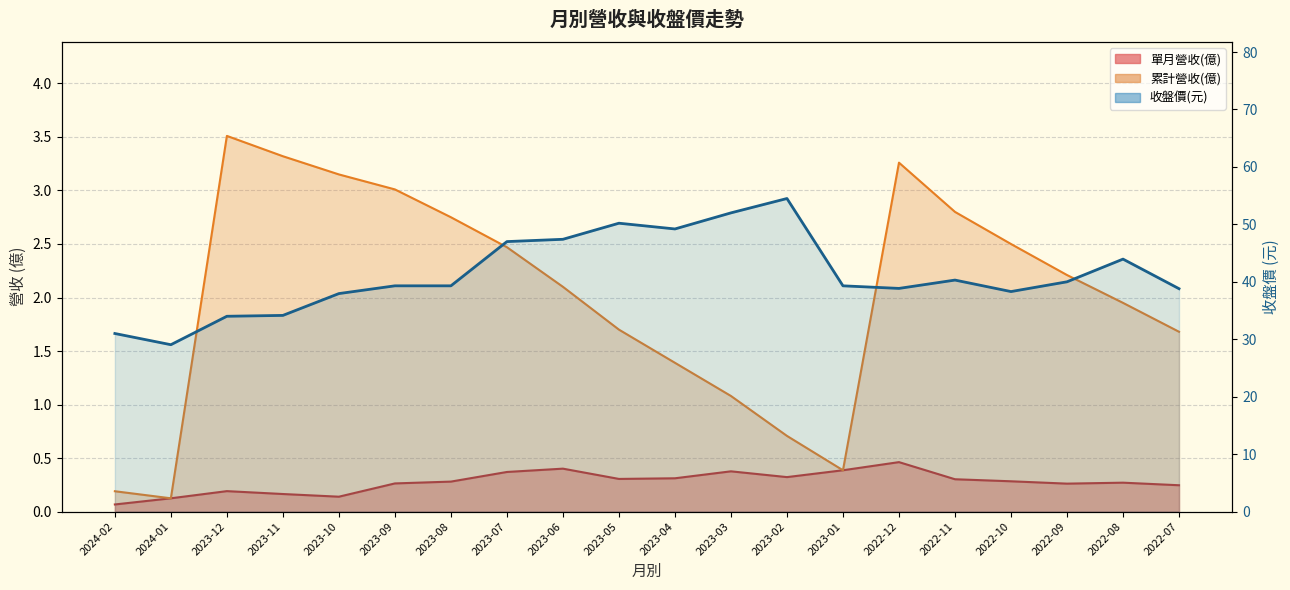

What is the difference between the maximum and second lowest values?

23.5